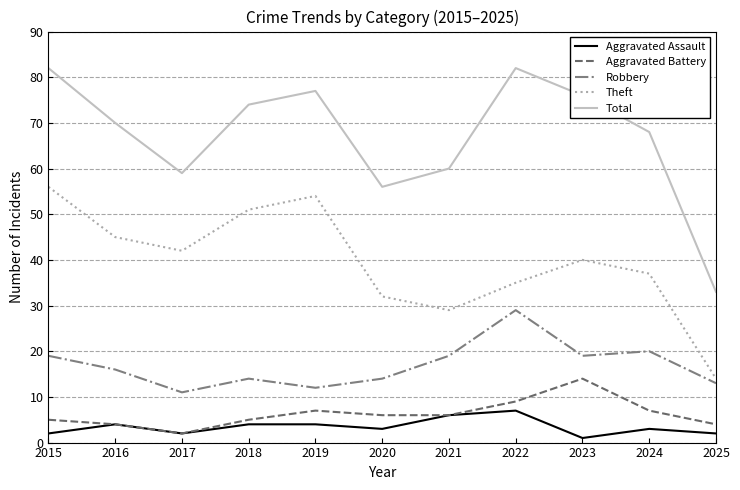

True or false: Theft and Total cross at least once.

False